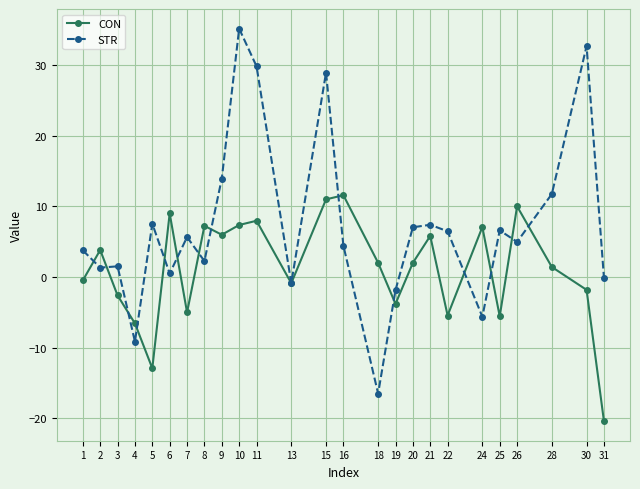

How many lines are shown in the chart?

2